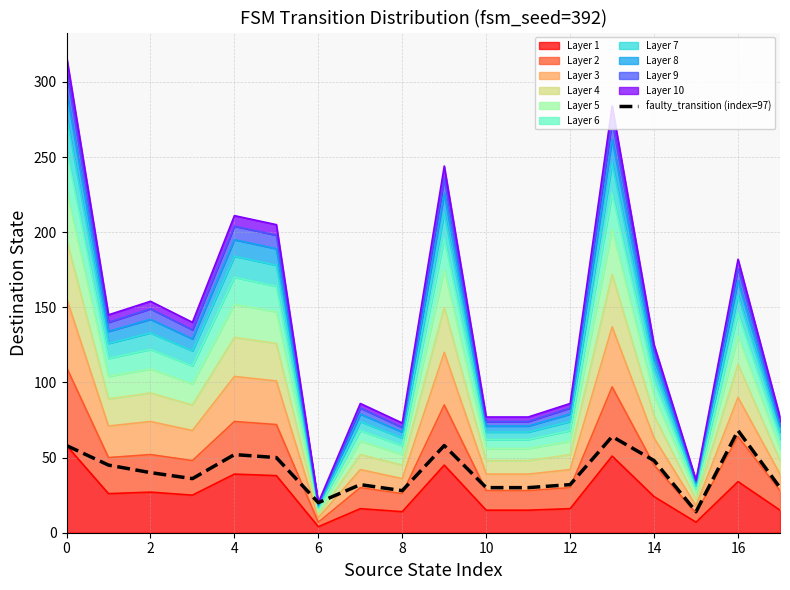

At which label is the value closest to 41?

2